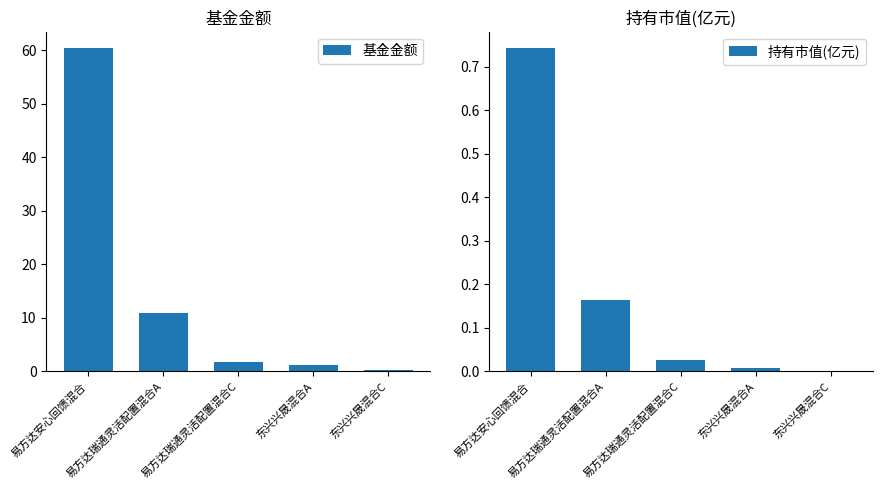

What is the difference between the maximum and minimum values in the 基金金额 series?

60.2